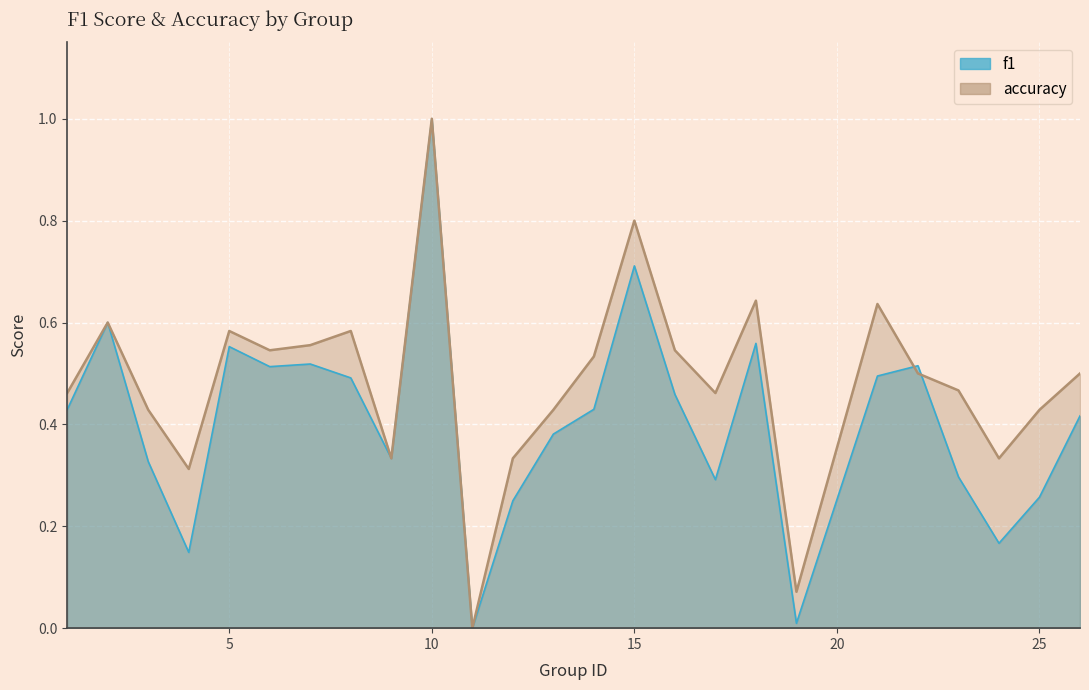

Read the accuracy value at 9.

0.3